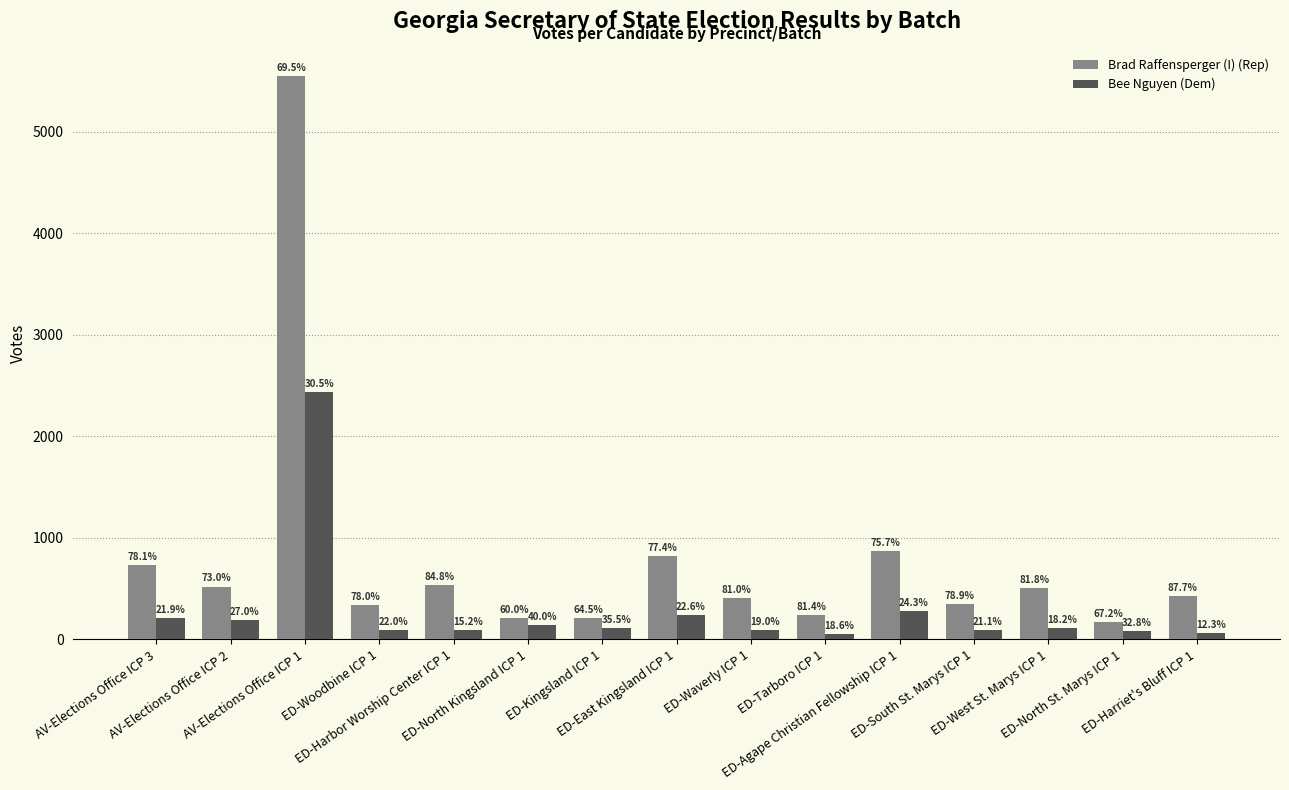

What are all the series names shown in the legend?

Brad Raffensperger (I) (Rep), Bee Nguyen (Dem)